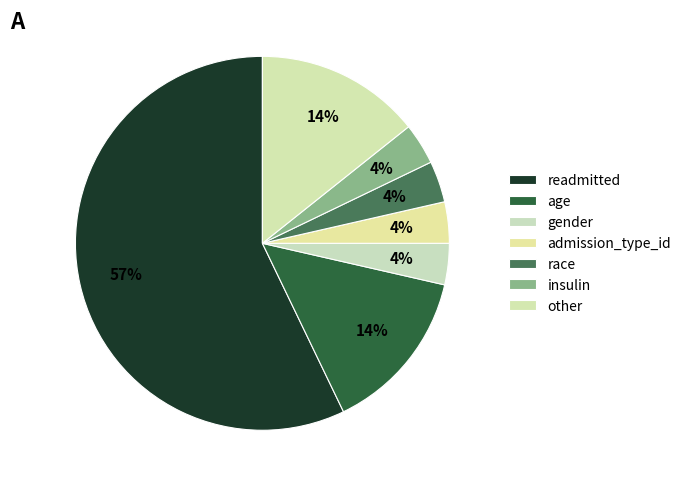

Combined, what portion of the pie is admission_type_id and gender?

7.1%